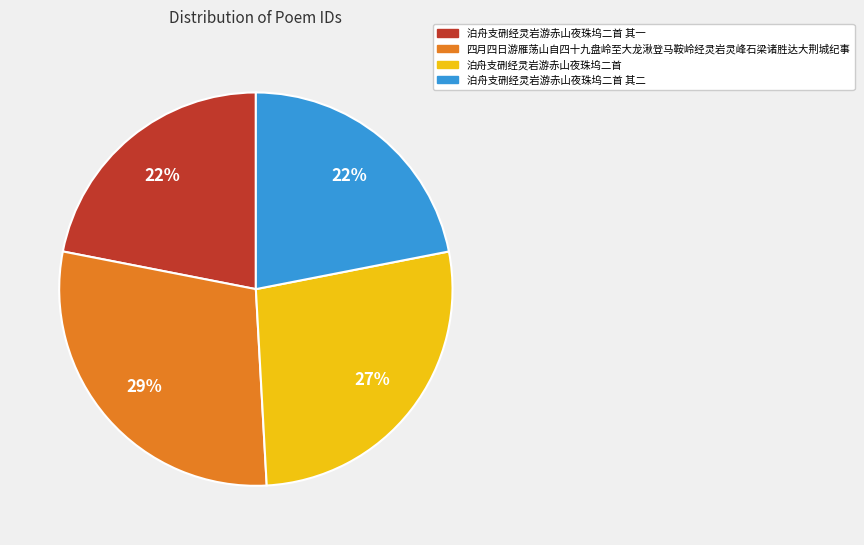

To the nearest percent, what is the average slice percentage?

25%